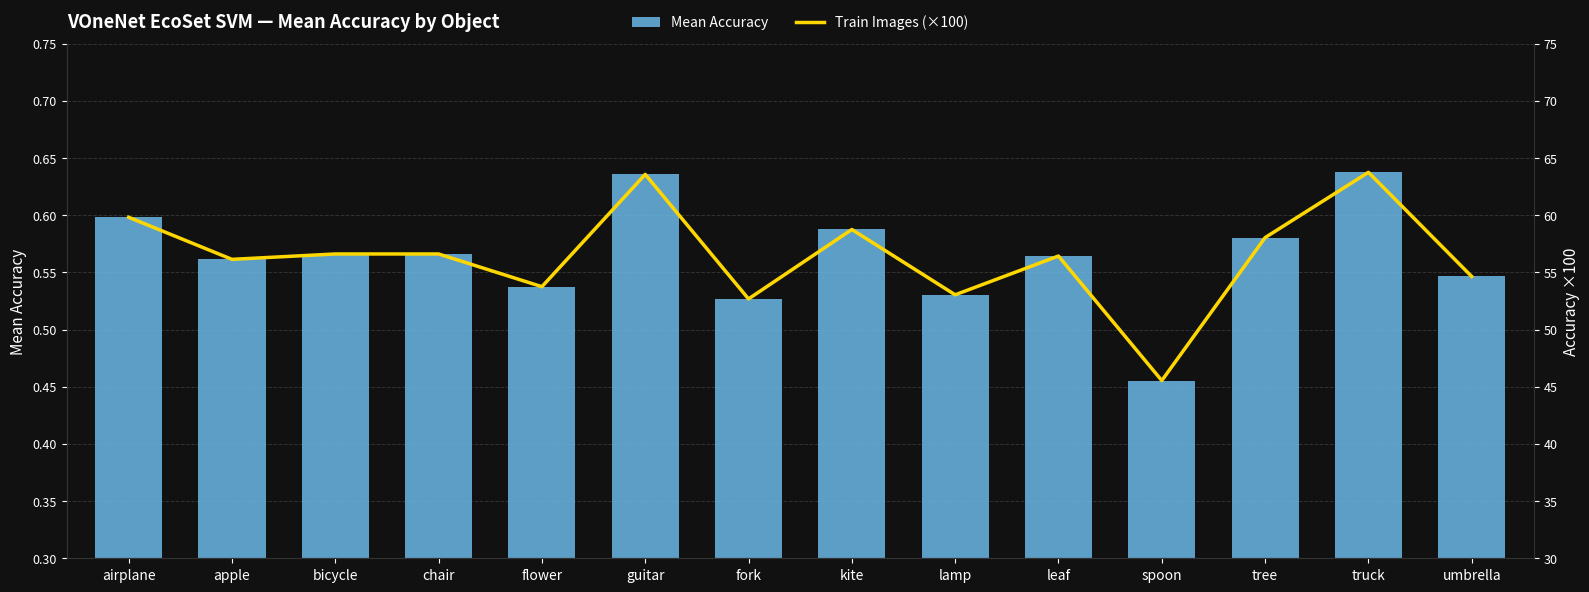

Which series has the largest total across all categories?

Train Images (×100)